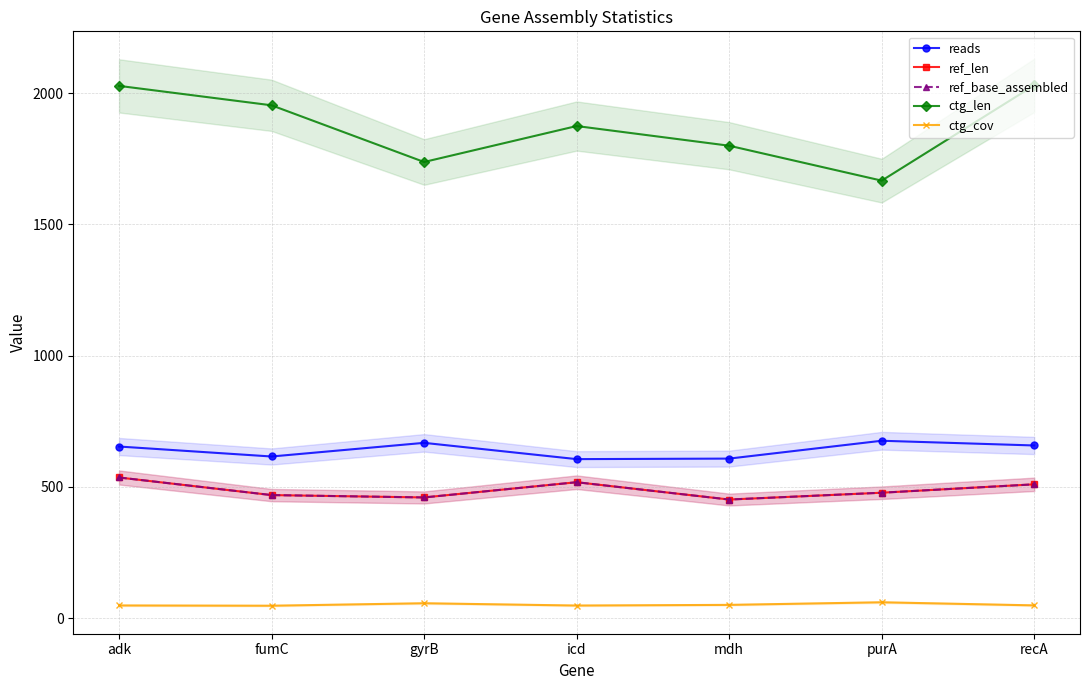

What is the sum of all ctg_cov values?

361.2